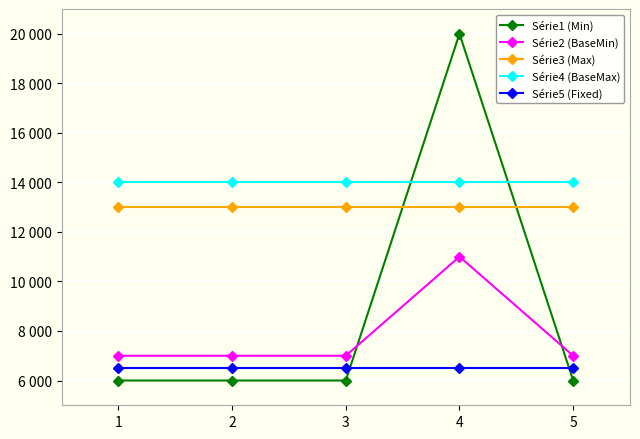

Where is Série5 (Fixed) nearest to the value 6500?

1